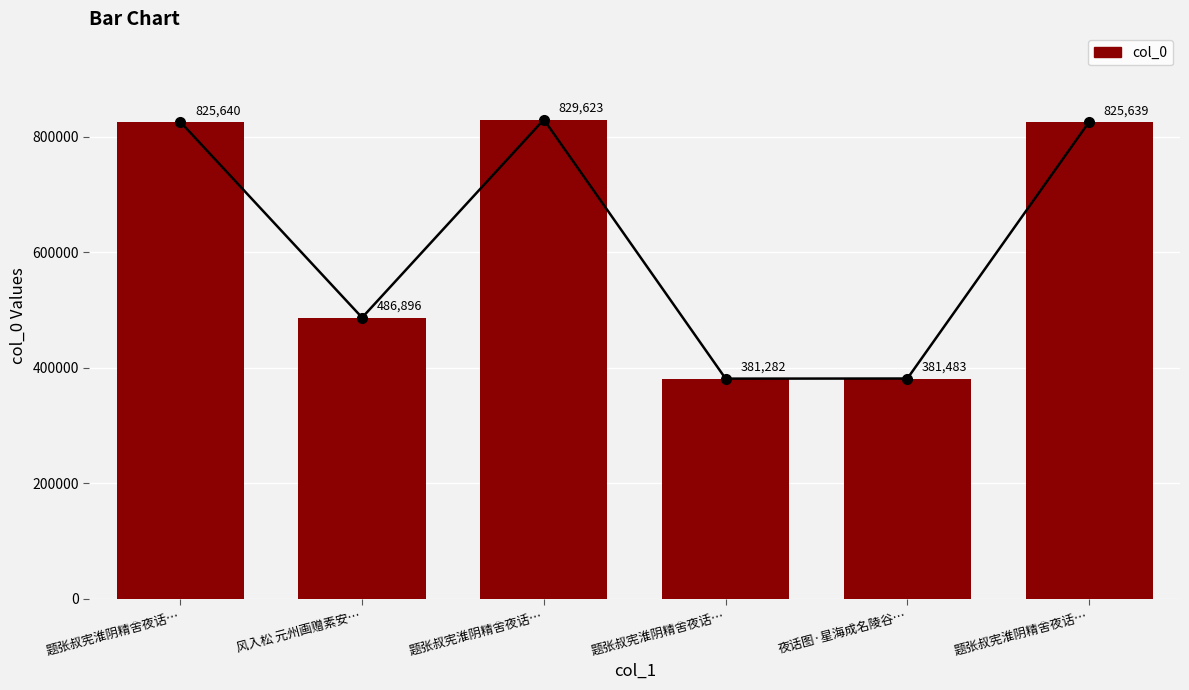

The chart shows a value of 1377417 at 题张叔宪淮阴精舍夜话…. True or false?

False